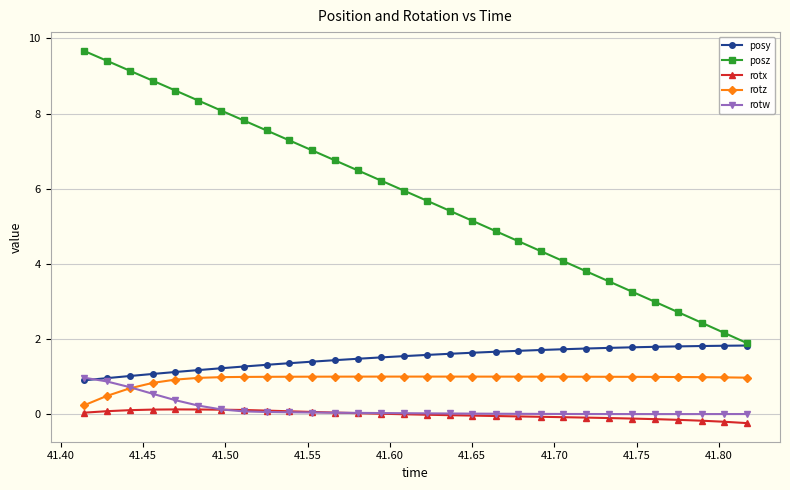

Which series has the largest total across all categories?

posz